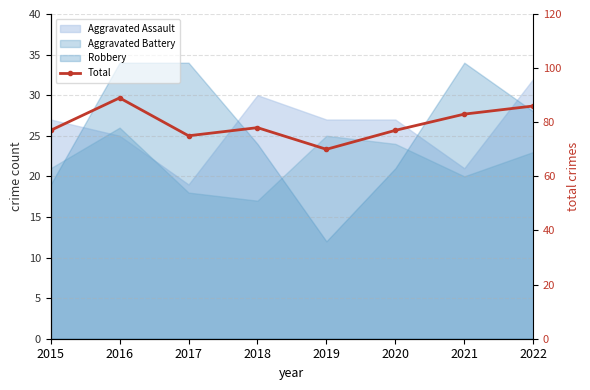

Count the number of categories in the chart.

8